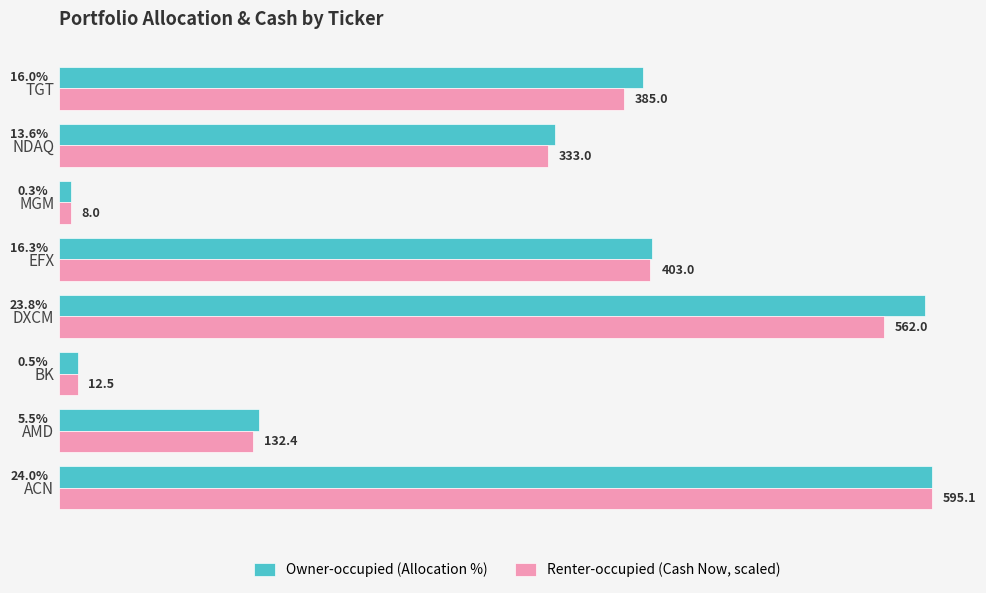

What are all the series names shown in the legend?

Owner-occupied (Allocation %), Renter-occupied (Cash Now, scaled)